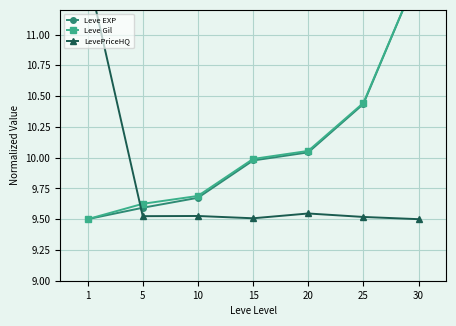

The value of LevePriceHQ at 5 is 9.5. True or false?

True